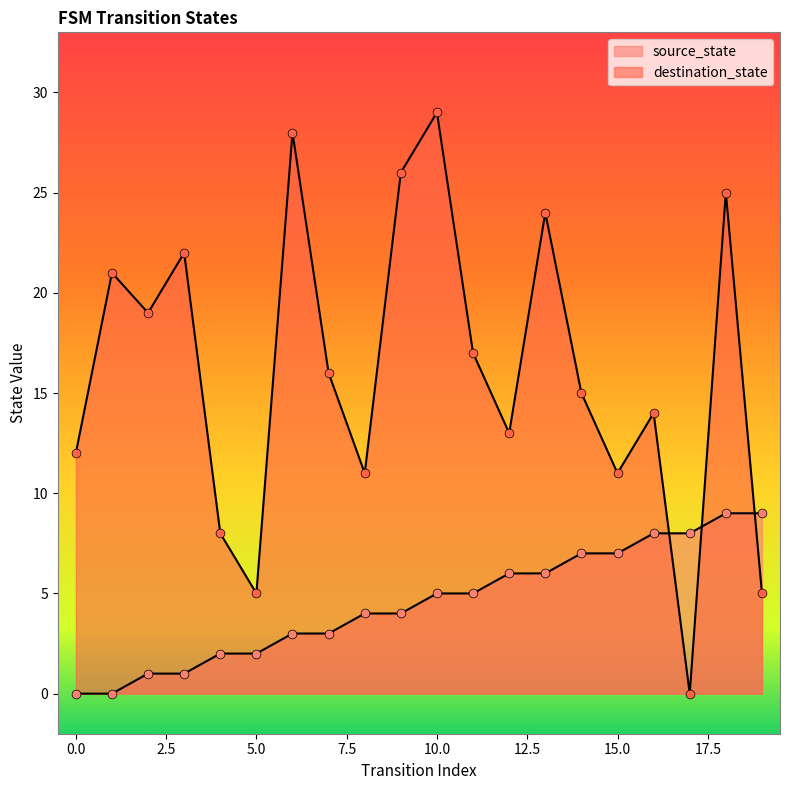

Is the value of destination_state at 19 greater than the value of source_state at 13?

No